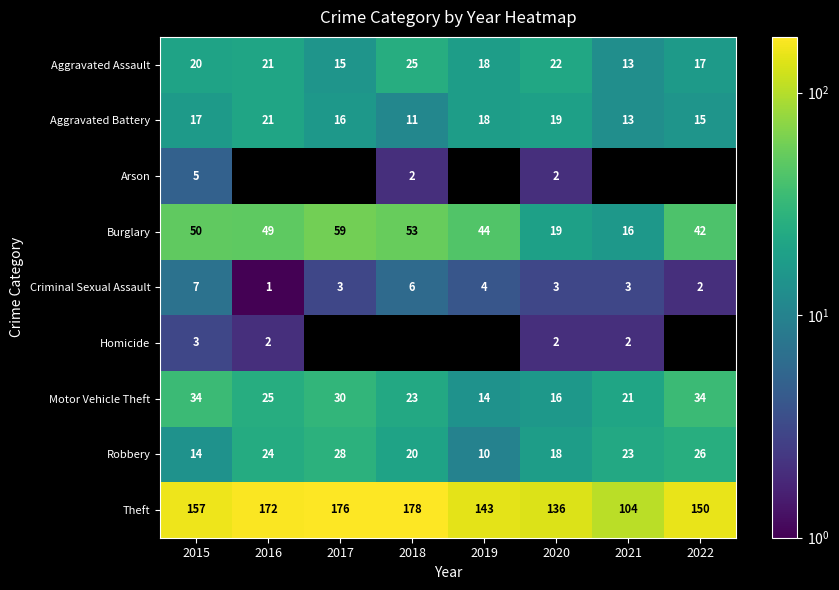

The value of Burglary at 2018 is 75.7. True or false?

False